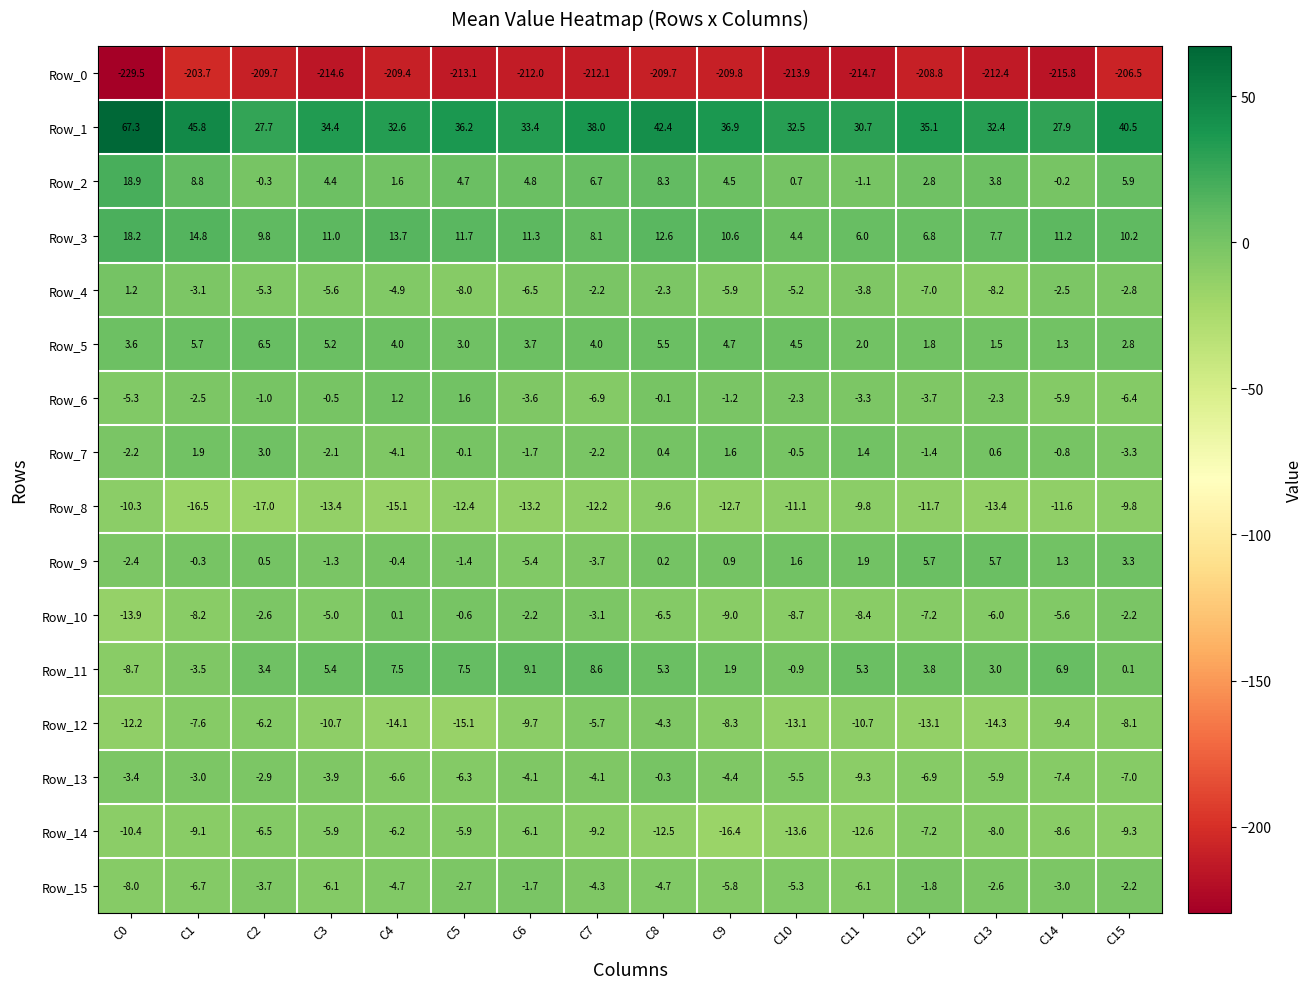

What is the average value of the Row_5 series?

3.7